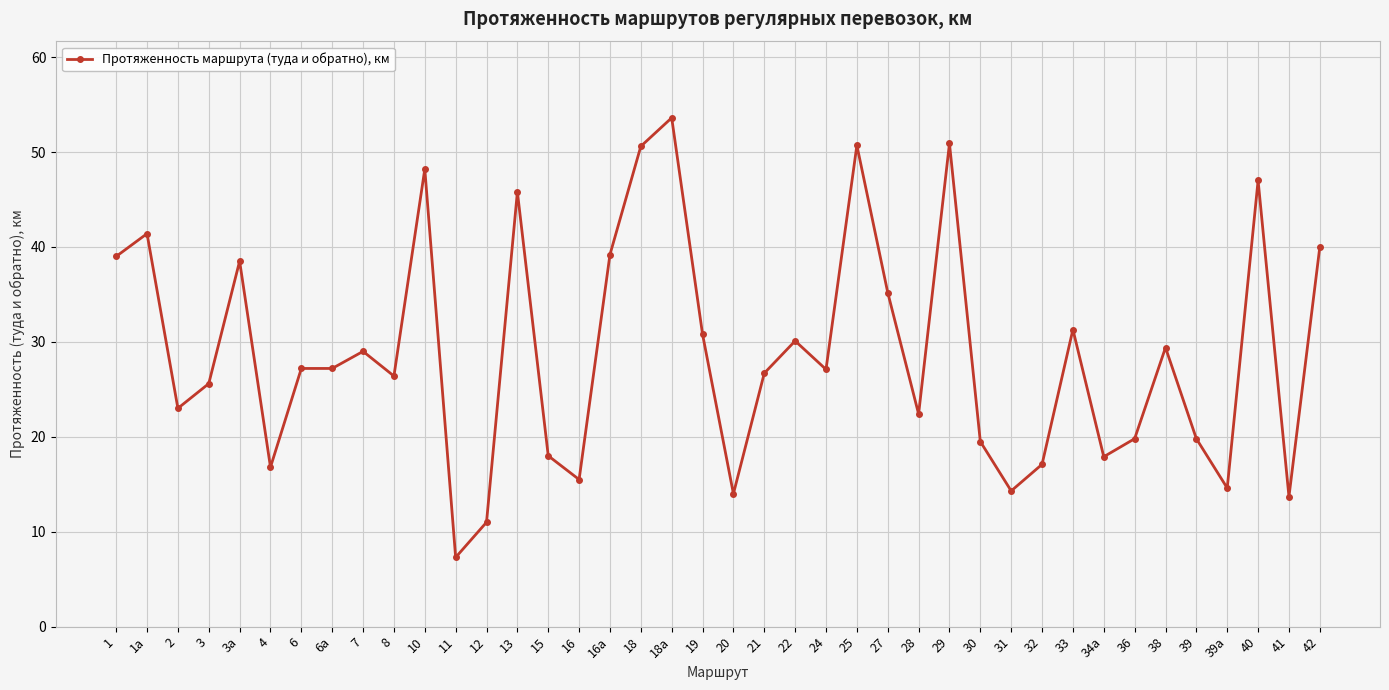

The value at 13 is 45.8. True or false?

True